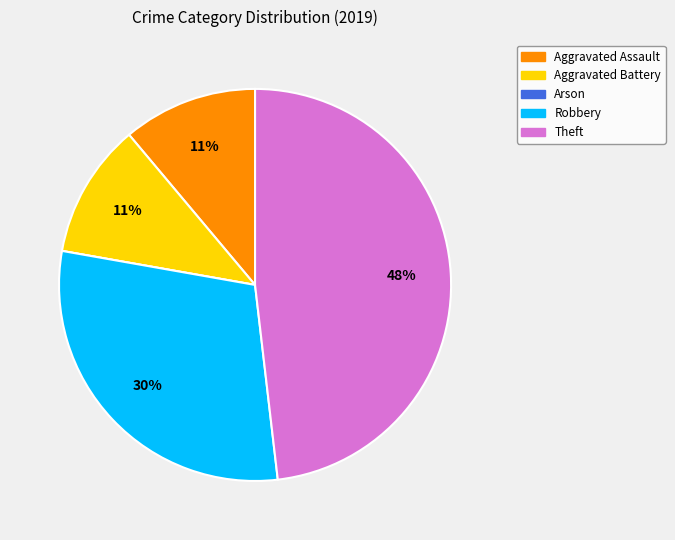

Is the sum of Aggravated Battery and Theft greater than half?

Yes